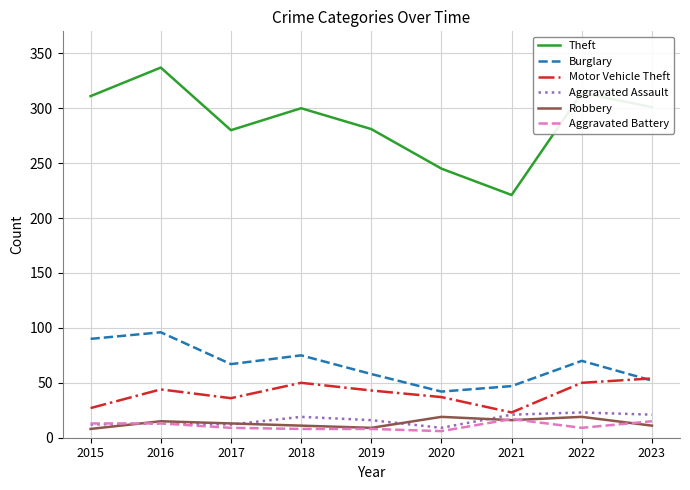

The Theft series shows 221 at 2021. True or false?

True